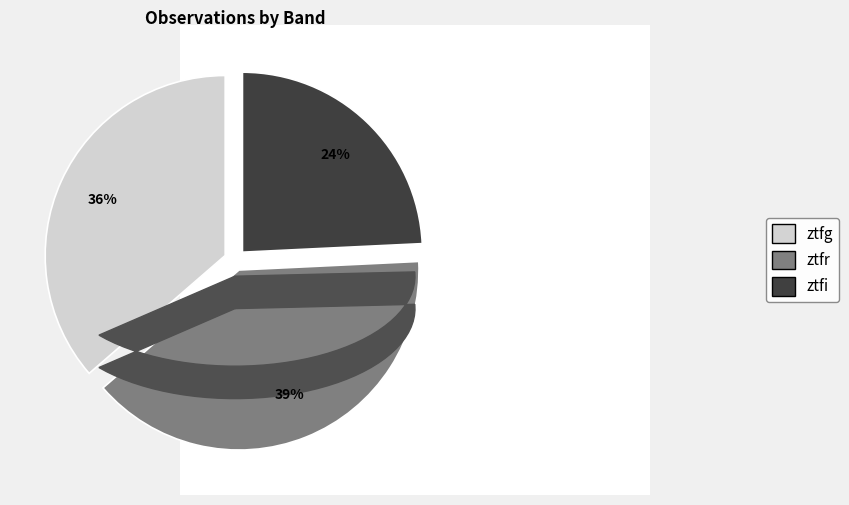

Is there any slice that represents more than half of the pie?

No